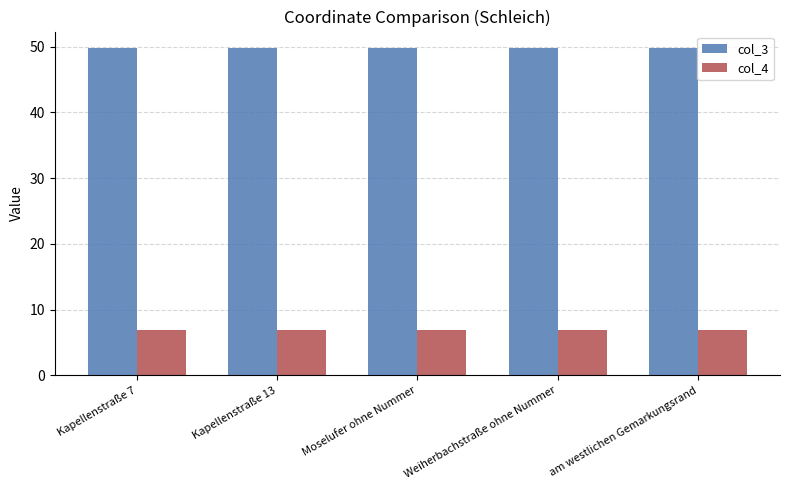

True or false: col_4 has a value of 6.8 at Kapellenstraße 13.

True